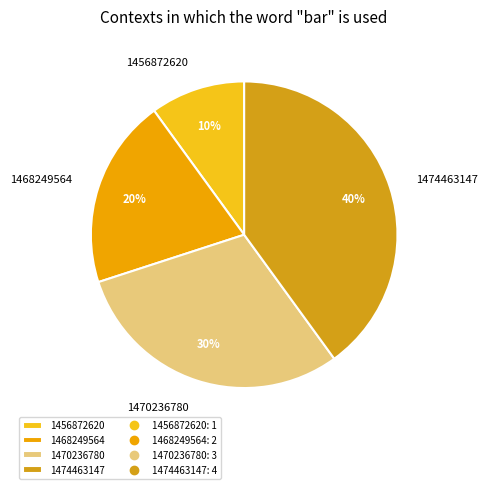

To the nearest percent, what is the difference between the largest and smallest slice percentages?

30%